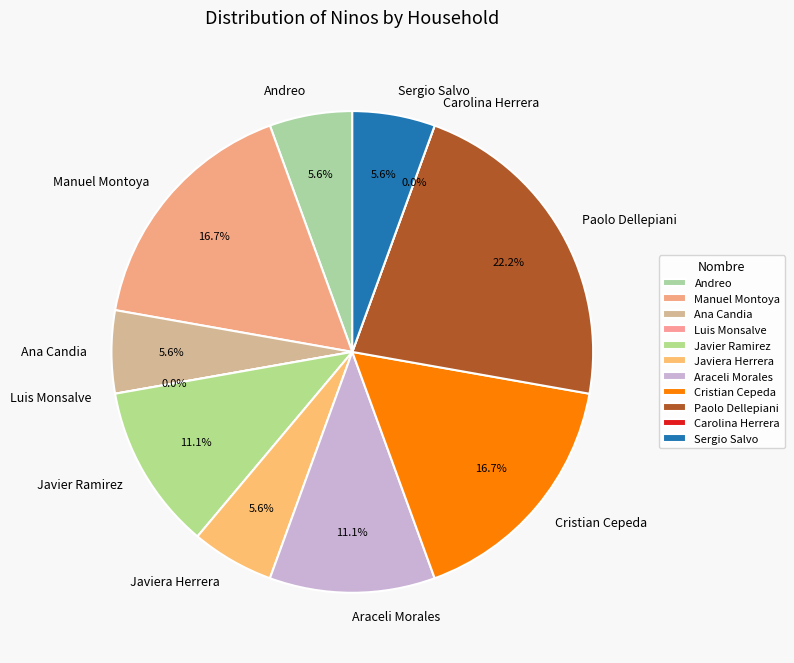

Is it true that Javier Ramirez is 11% of the pie?

True